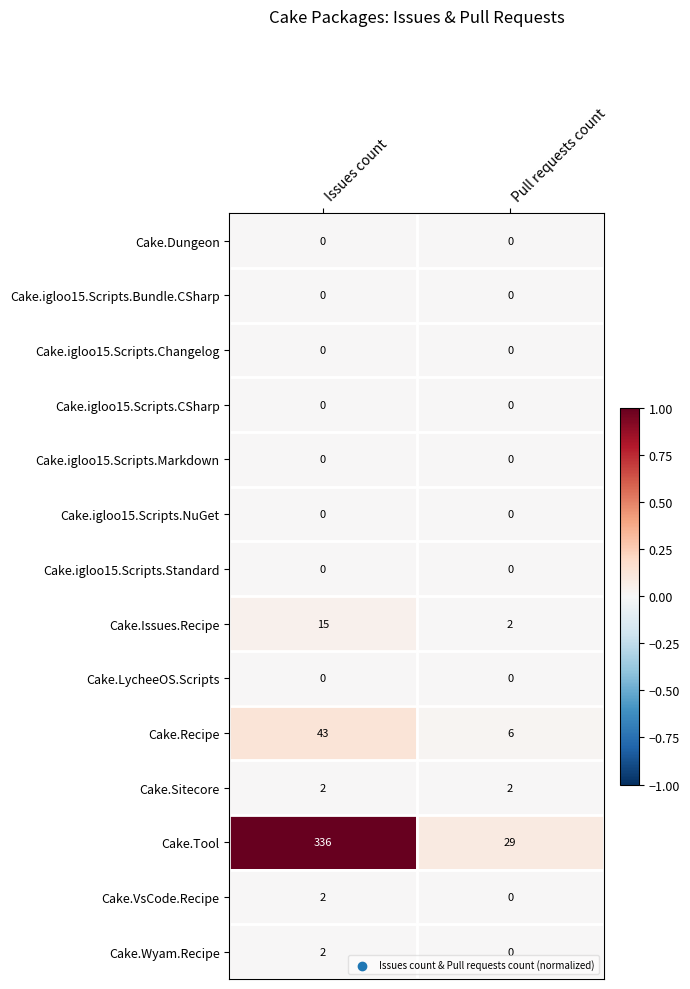

The value of Cake.Sitecore at Issues count is 3. True or false?

False